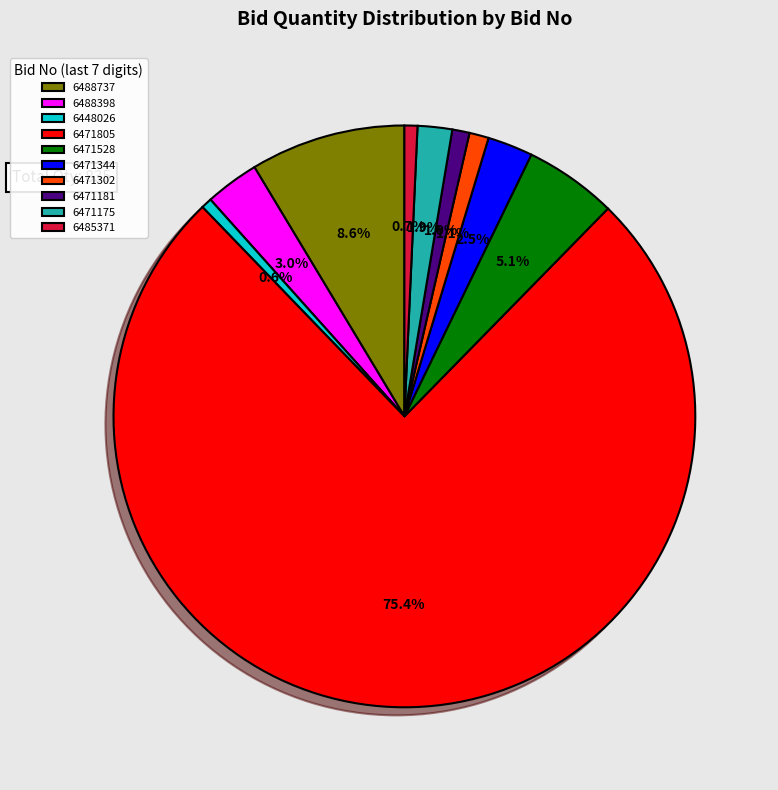

Does any single category account for the majority?

Yes